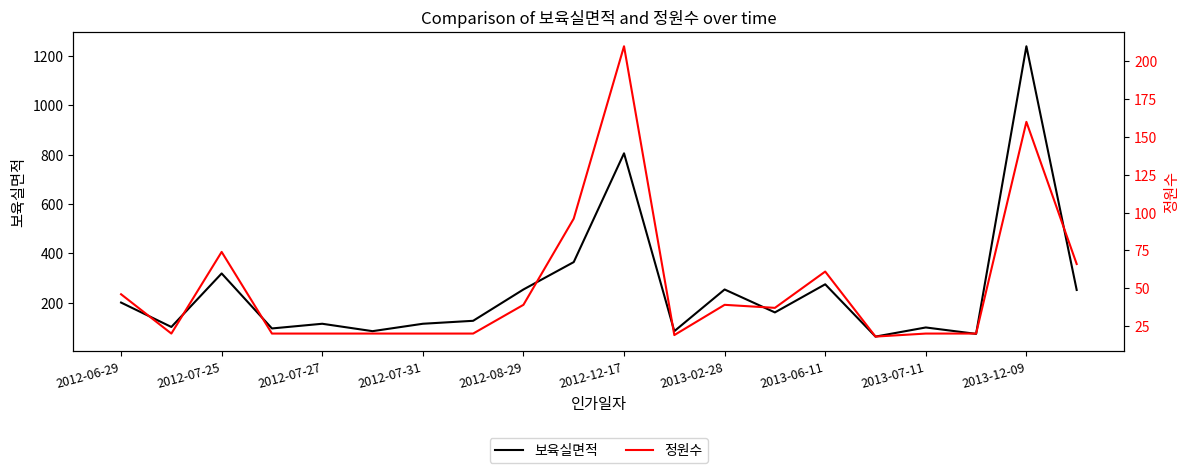

The 보육실면적 series shows 253 at 2013-02-28. True or false?

True